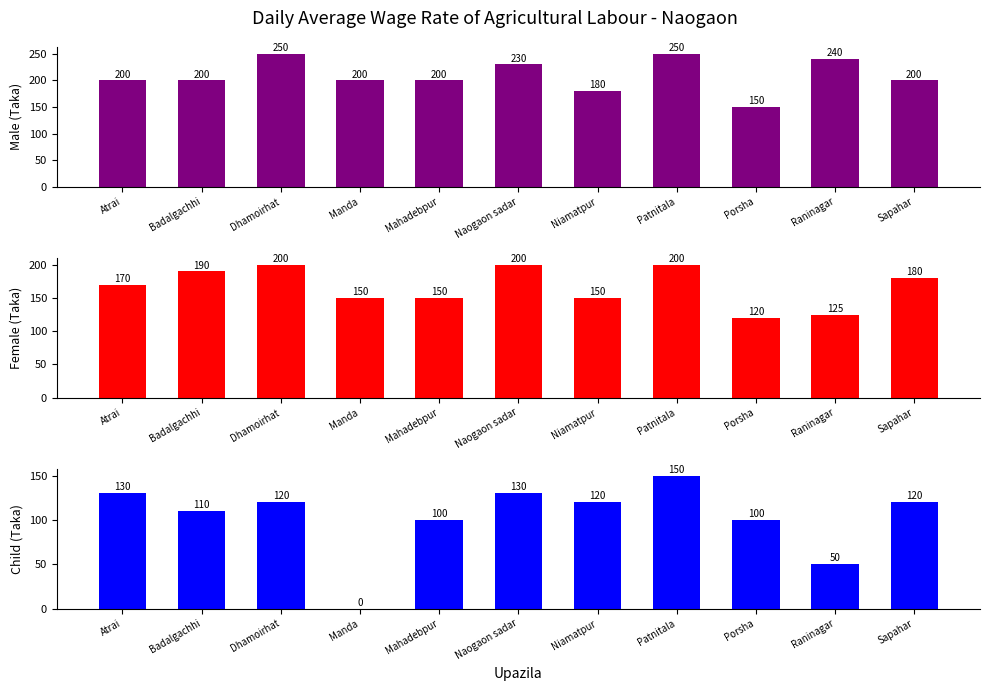

At how many categories does at least one series exceed 142?

11